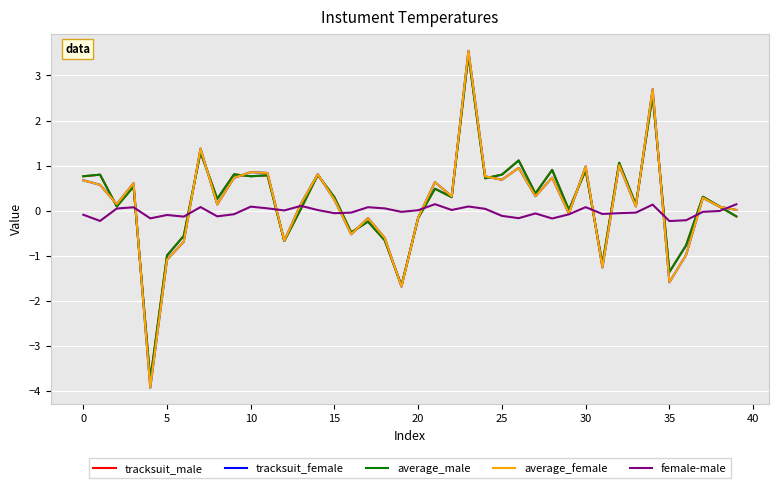

What are all the series names shown in the legend?

tracksuit_male, tracksuit_female, average_male, average_female, female-male